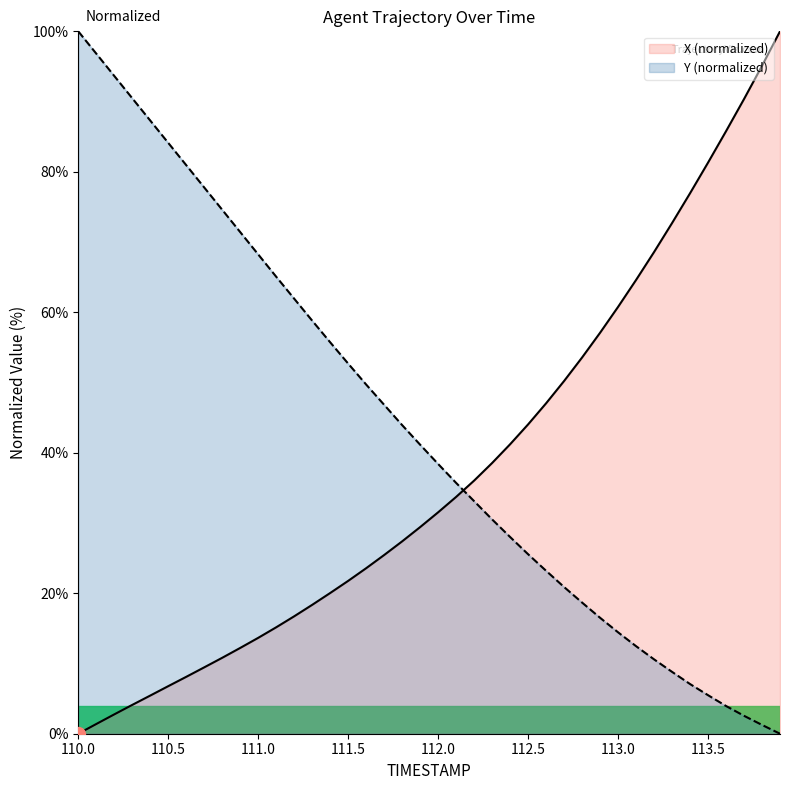

Which category has the lowest value across all series?

110.0